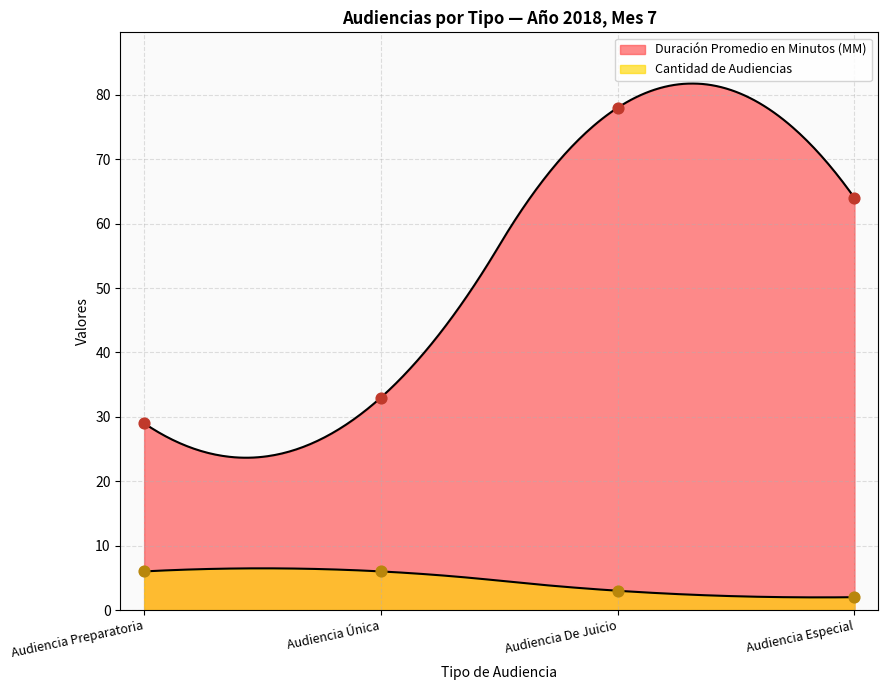

Which series has the largest Y range (max minus min)?

Duración Promedio en Minutos (MM)